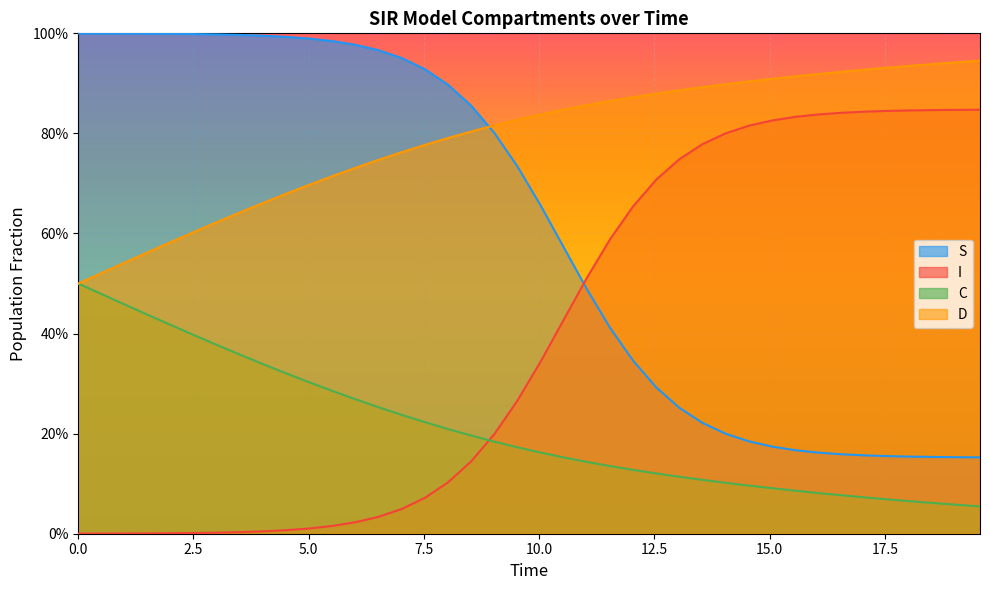

What is the highest value of the D series?

0.5